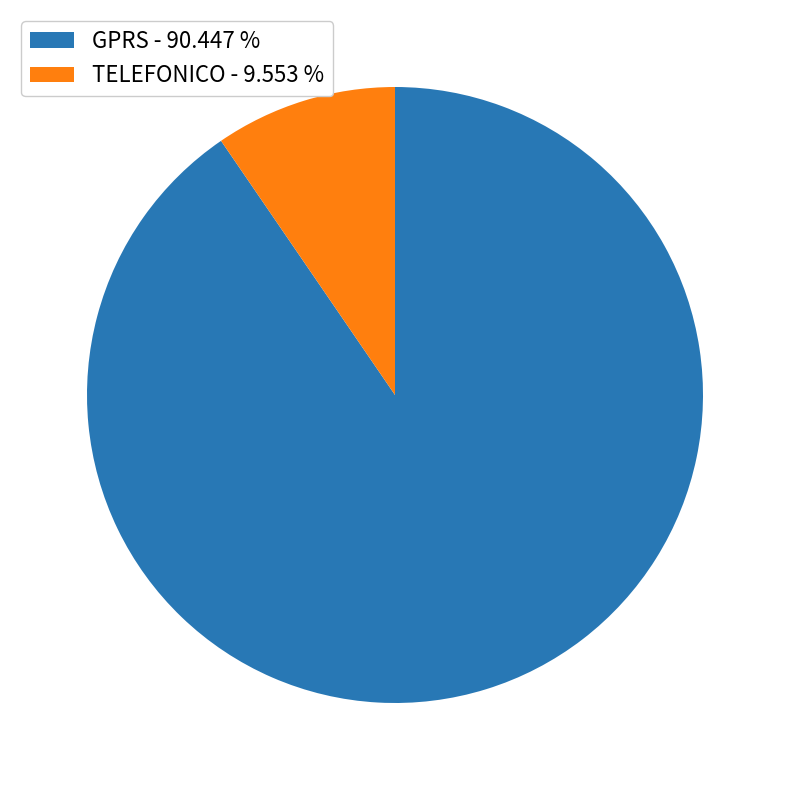

Is there a majority slice in this chart?

Yes